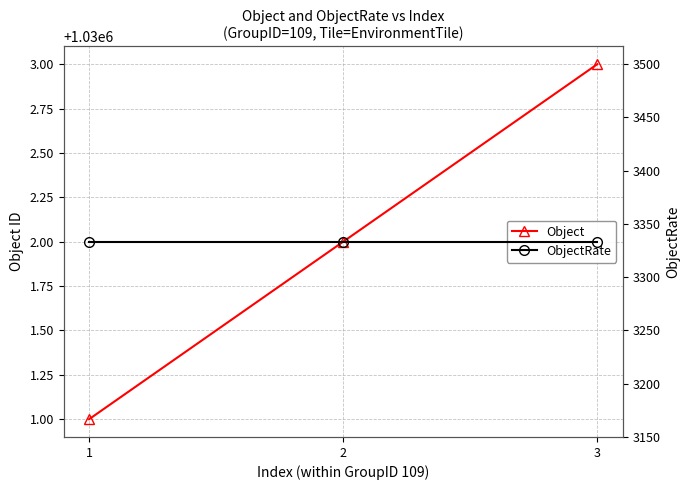

Count the number of categories in the chart.

3